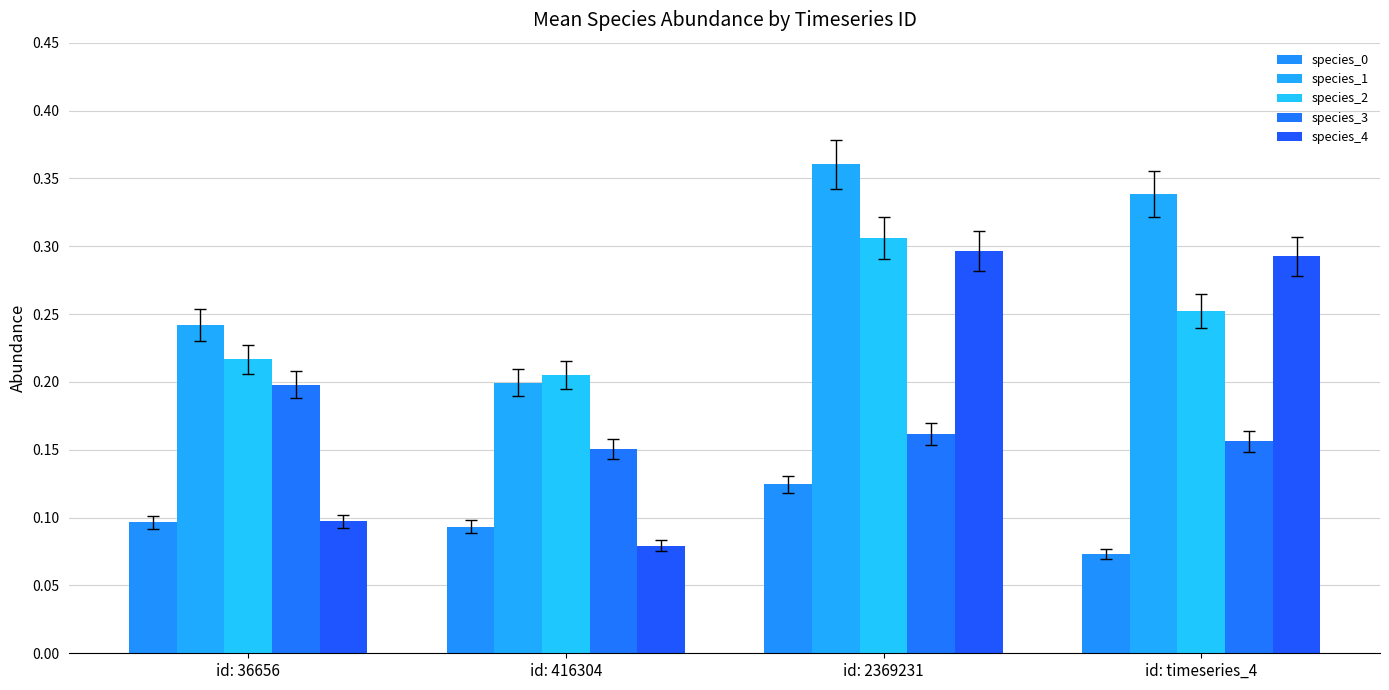

Is it true that species_3 equals 0.2 at id: 36656?

True